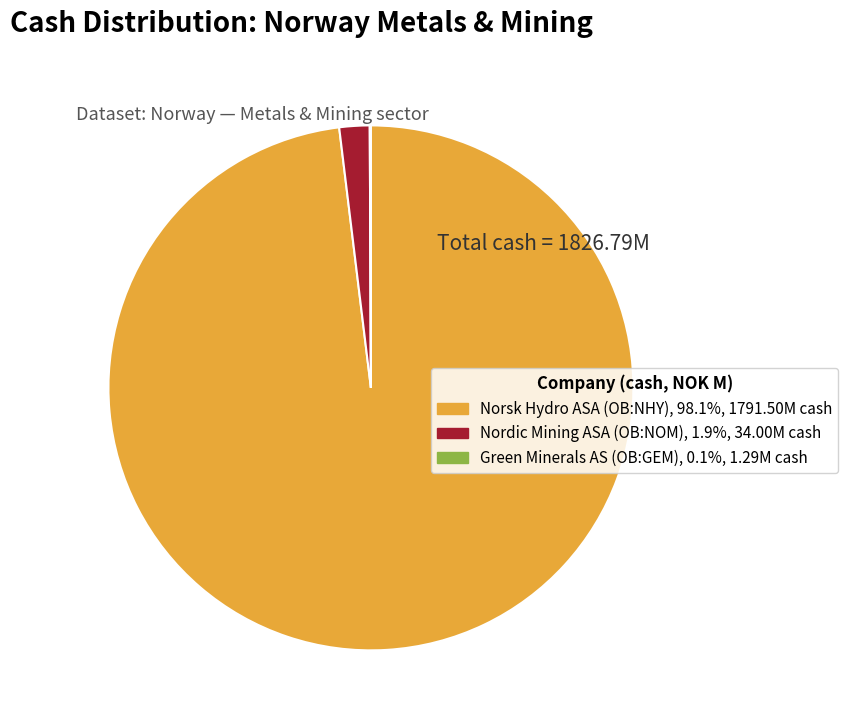

Is there a majority slice in this chart?

Yes